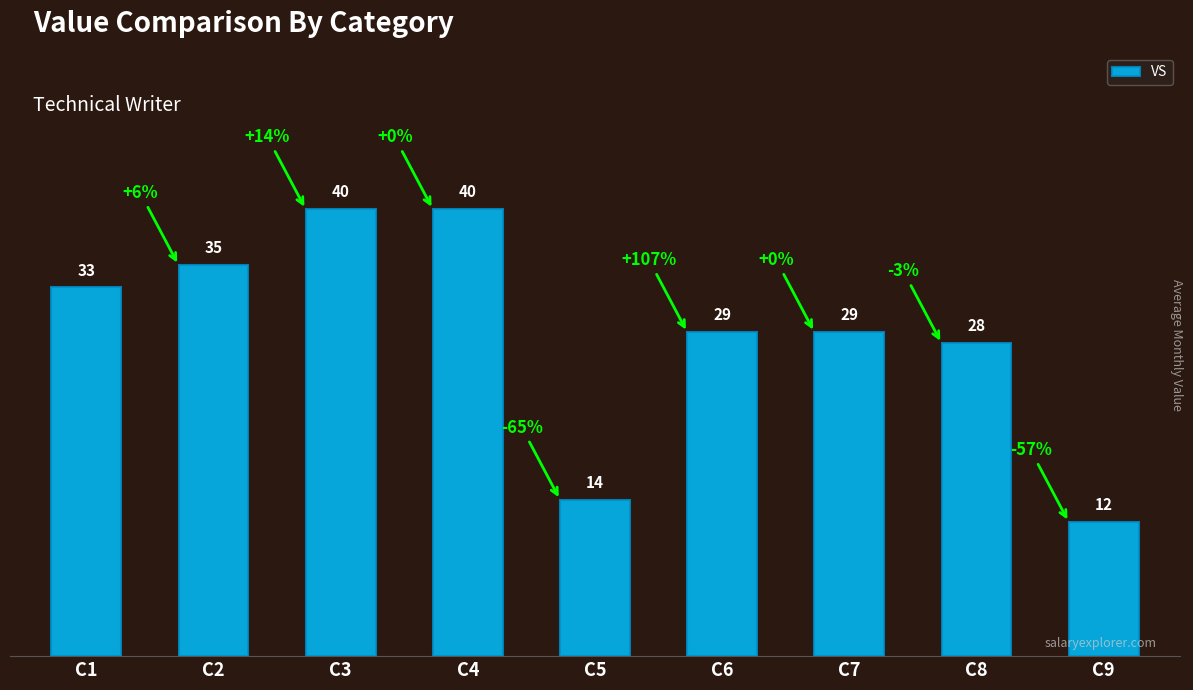

Reading left to right, extract all data points from this chart.

33	35	40	40	14	29	29	28	12